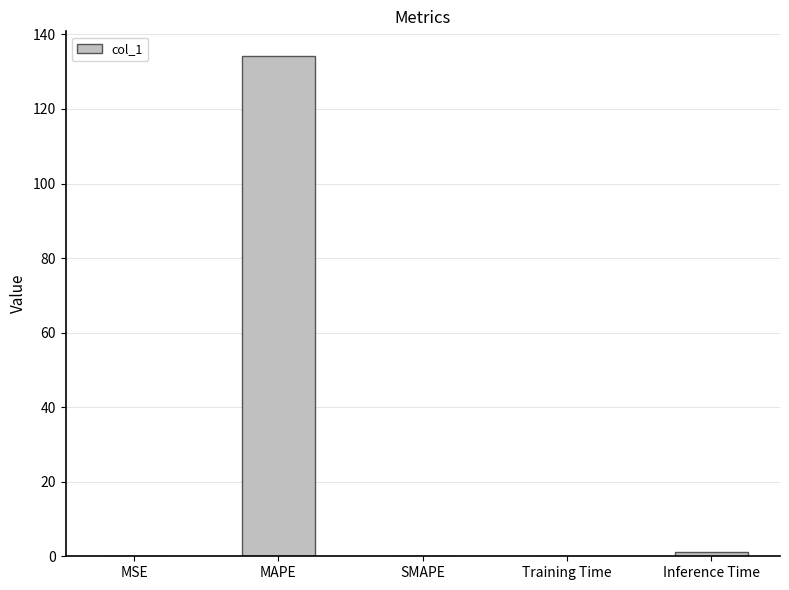

At which category does the chart reach its peak across all series?

MAPE